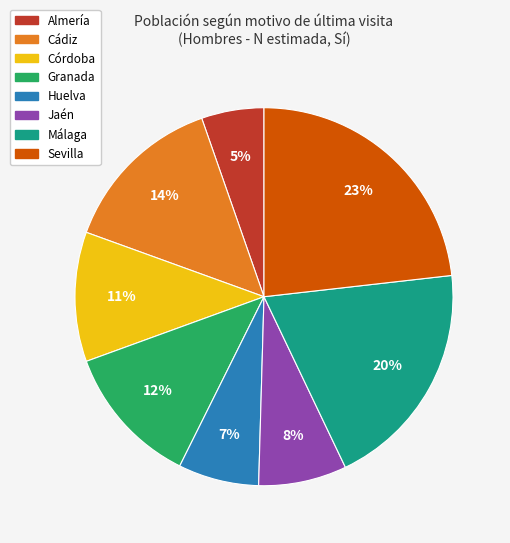

To the nearest percent, what is the combined percentage of Huelva and Málaga?

27%